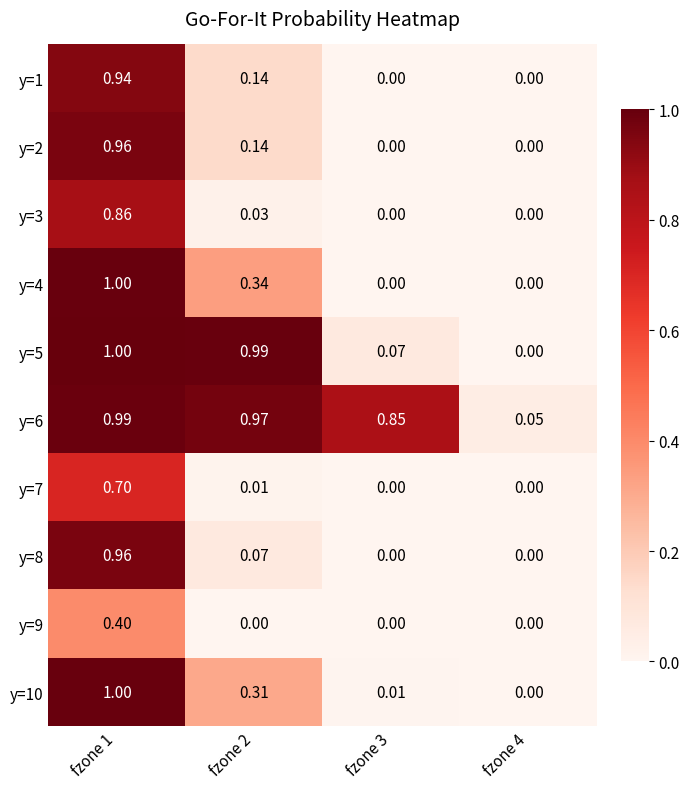

Count the number of data series in this chart.

10